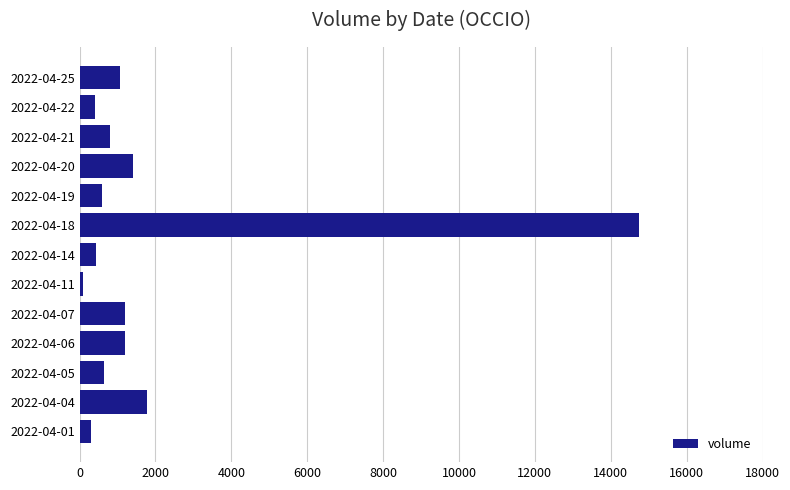

What is the greatest value displayed?

14744